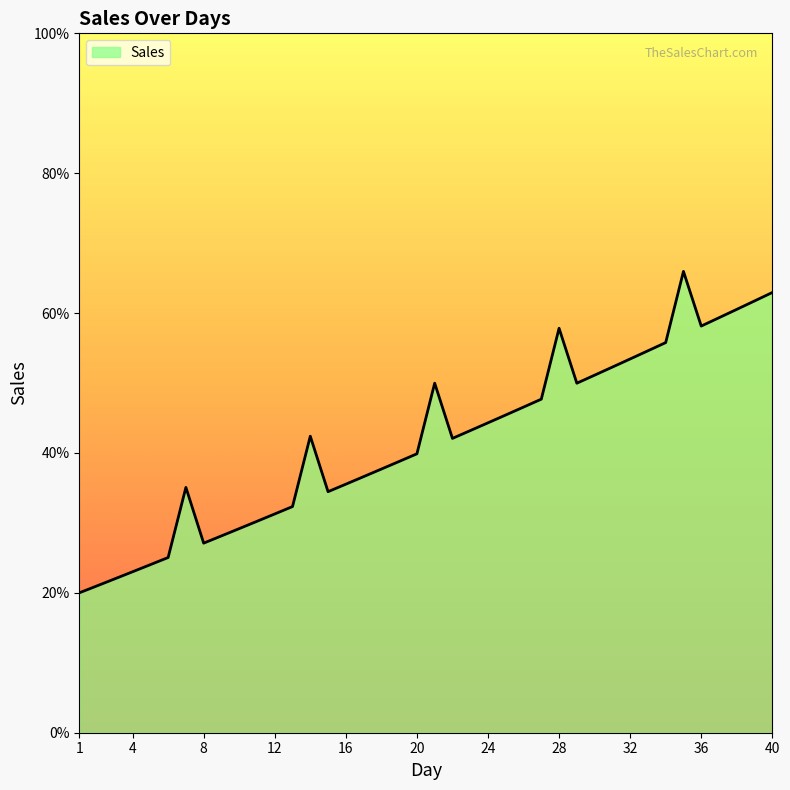

Does the chart have visible grid lines?

No